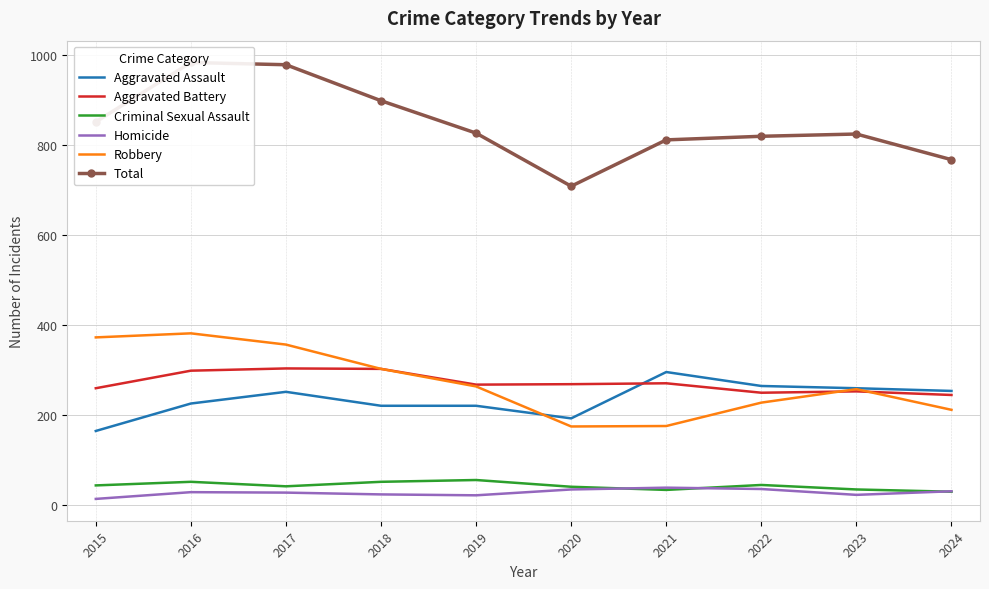

Reading right to left, list all the values displayed in this chart.

Aggravated Assault: 2024=253	2023=259	2022=264	2021=295	2020=192	2019=220	2018=220	2017=251	2016=225	2015=164
Aggravated Battery: 2024=244	2023=252	2022=249	2021=270	2020=268	2019=267	2018=302	2017=303	2016=298	2015=259
Criminal Sexual Assault: 2024=29	2023=34	2022=44	2021=33	2020=40	2019=55	2018=51	2017=41	2016=51	2015=43
Homicide: 2024=30	2023=22	2022=35	2021=38	2020=34	2019=21	2018=23	2017=27	2016=28	2015=13
Robbery: 2024=211	2023=257	2022=227	2021=175	2020=174	2019=263	2018=302	2017=356	2016=381	2015=372
Total: 2024=767	2023=824	2022=819	2021=811	2020=708	2019=826	2018=898	2017=978	2016=983	2015=851